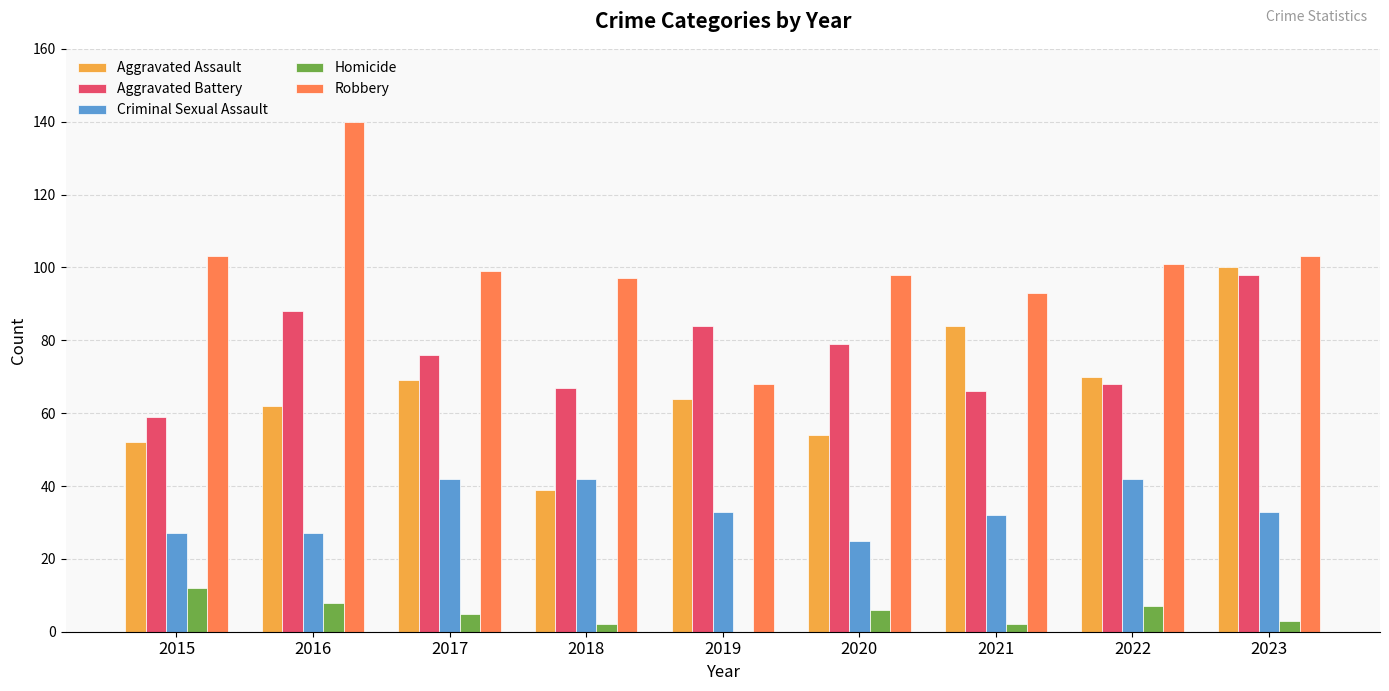

Are the bars grouped side by side (vs. stacked)?

Yes